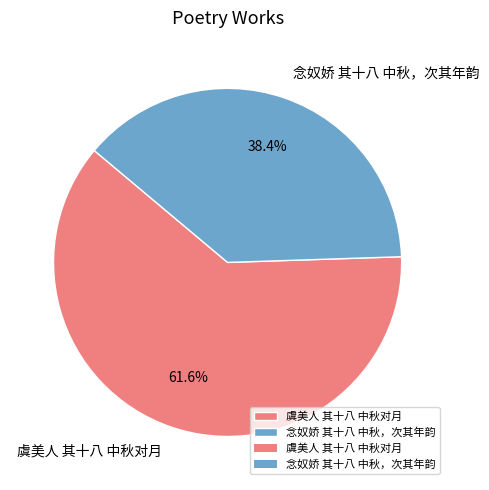

Which slice is the largest?

虞美人 其十八 中秋对月